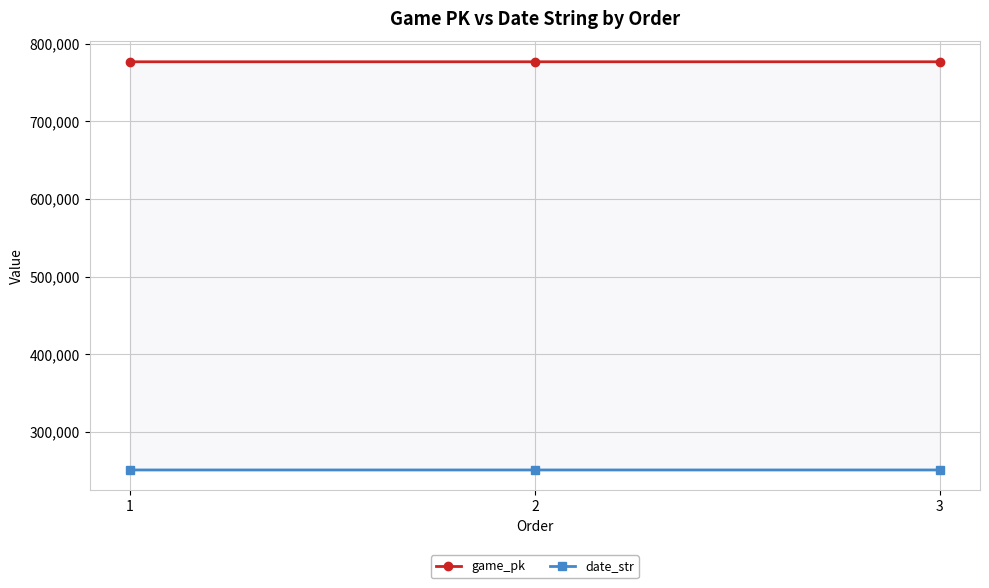

Which category has the lowest value across all series?

3